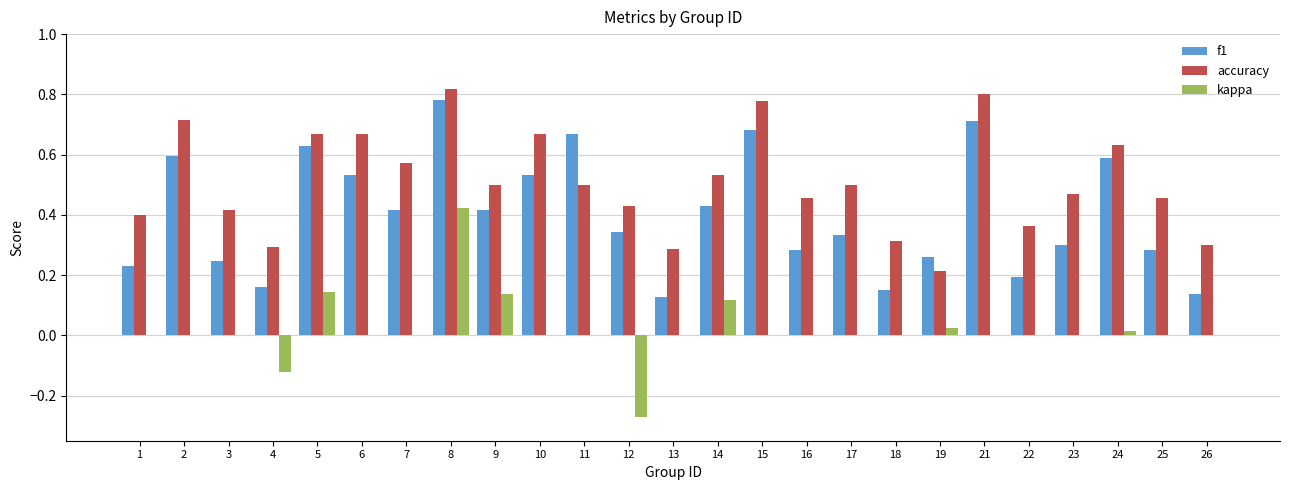

How many categories are shown in the chart?

25